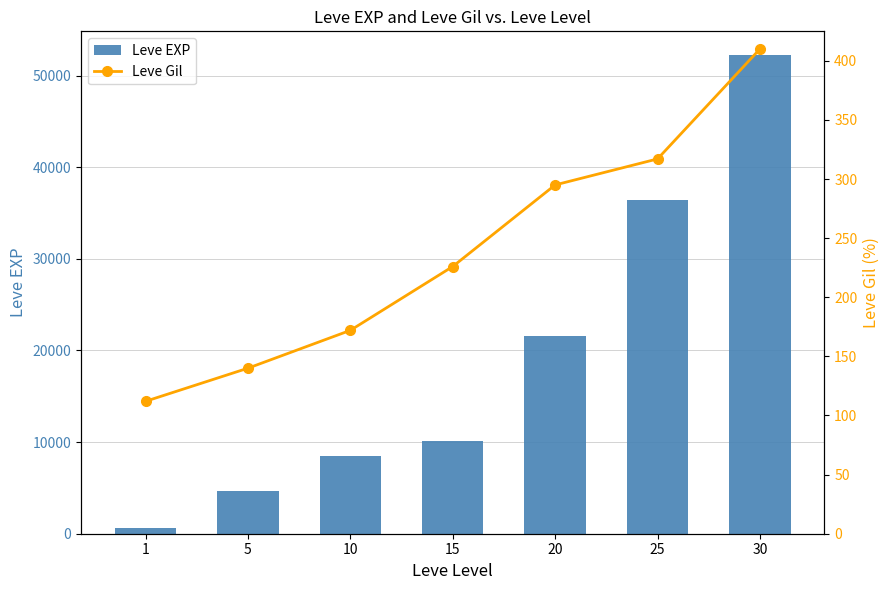

Which category has the lowest value across all series?

1